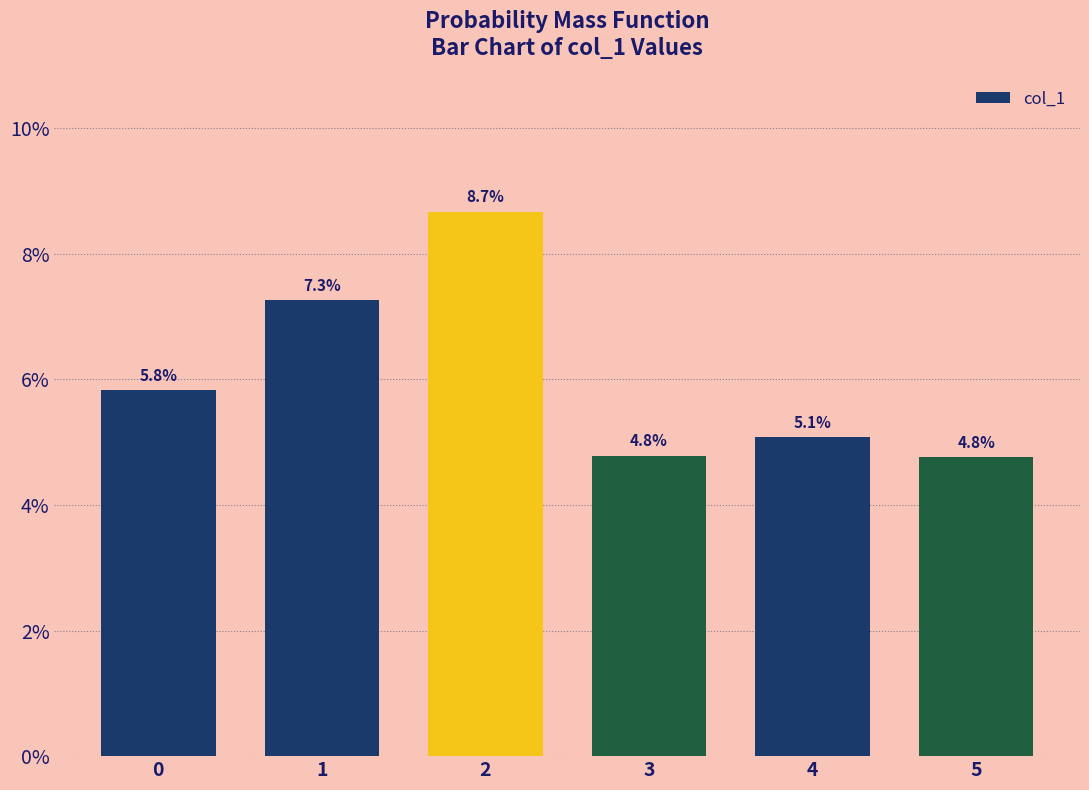

Between 0 and 1, which is larger?

1